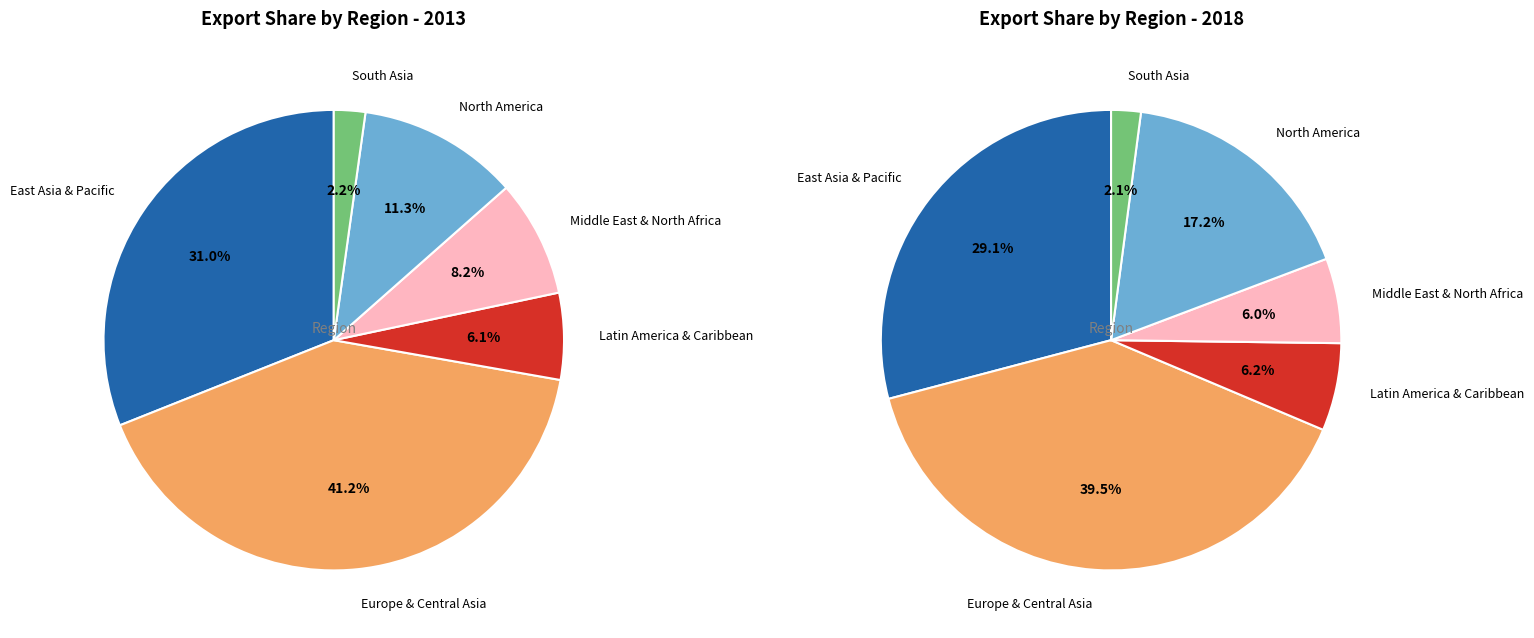

Does Middle East & North Africa account for over 50% of the chart?

No